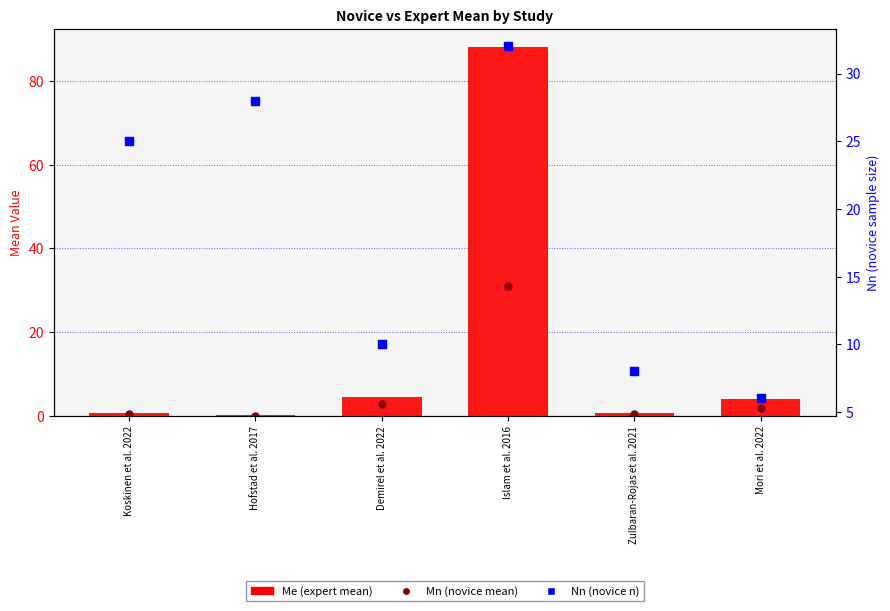

At which category is the sum across all series the highest?

Islam et al. 2016